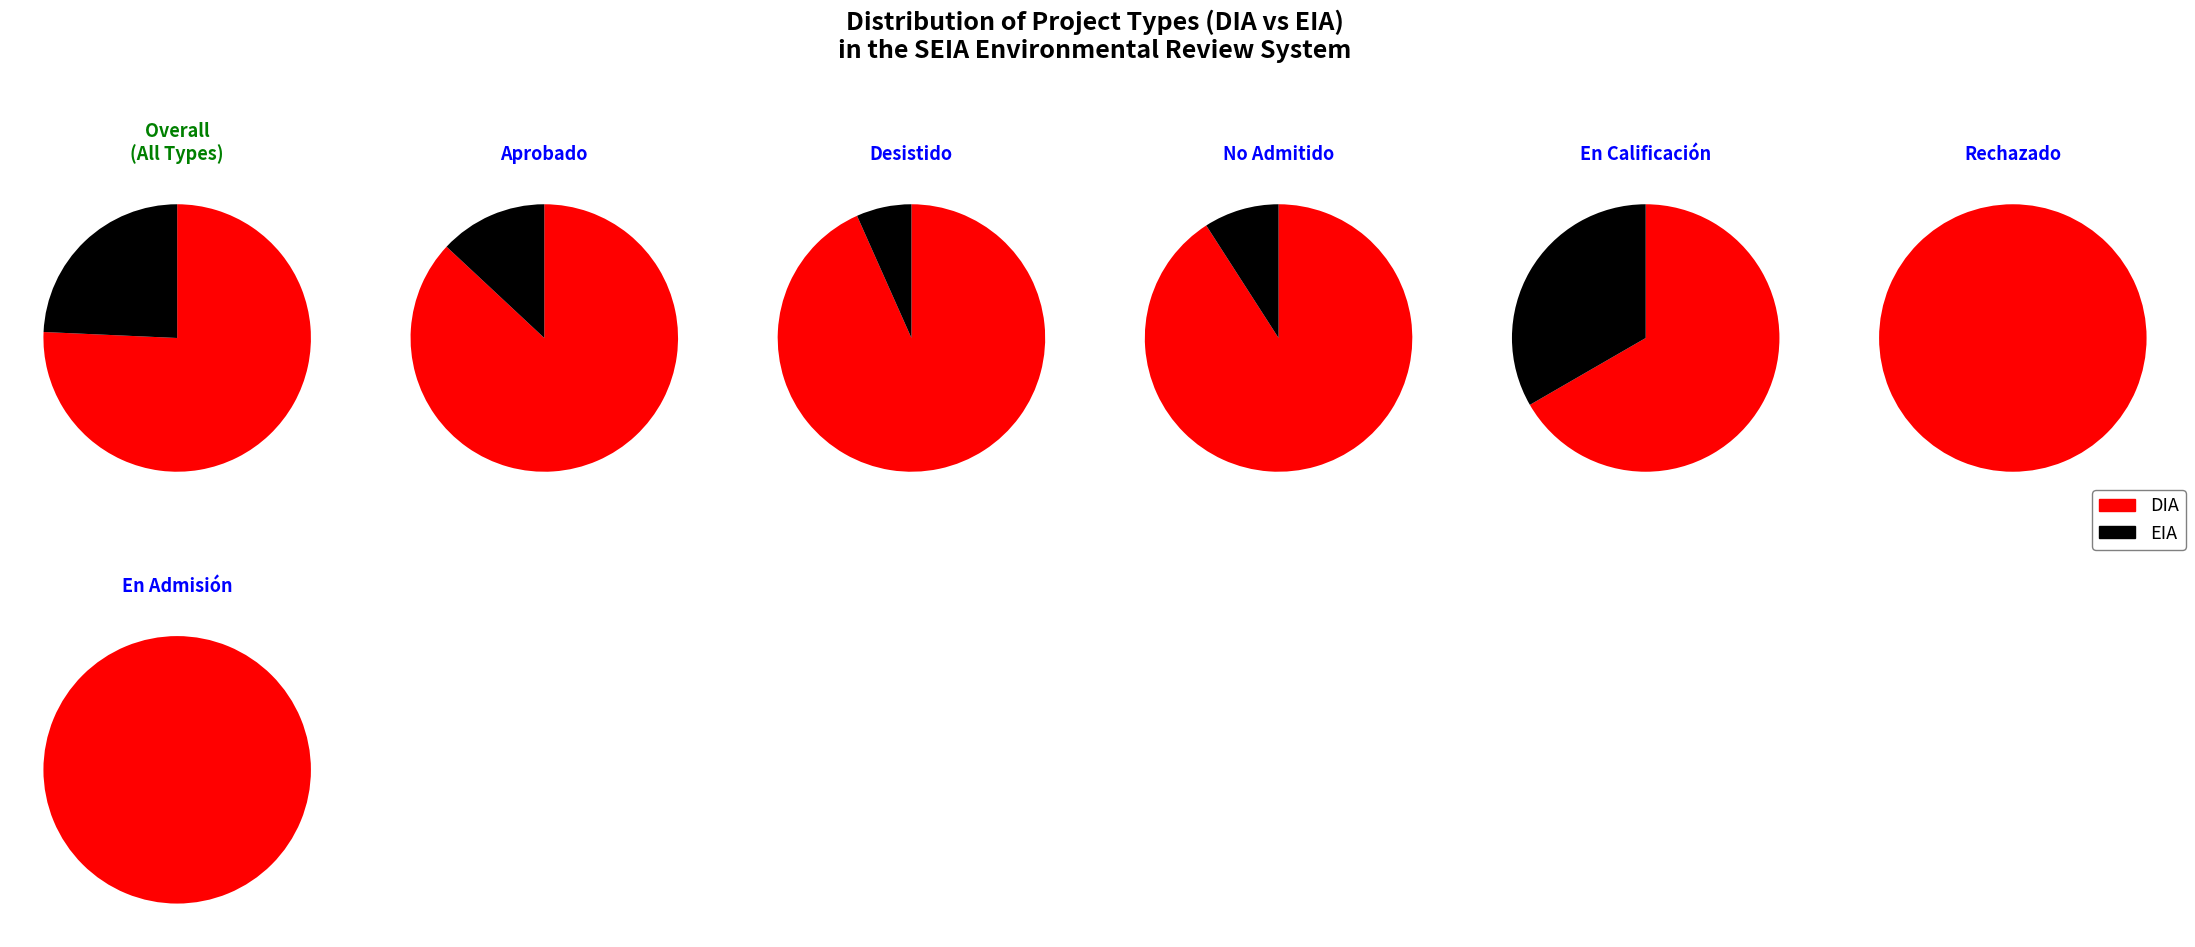

Which category has the smallest portion of the pie?

EIA